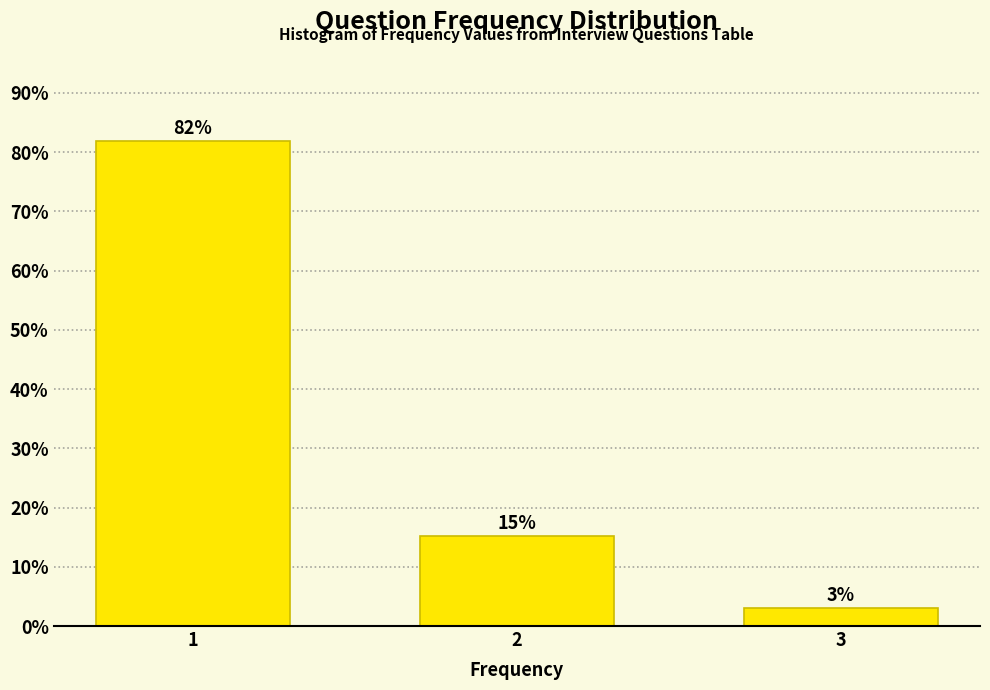

What is the minimum value shown in the chart?

3.0